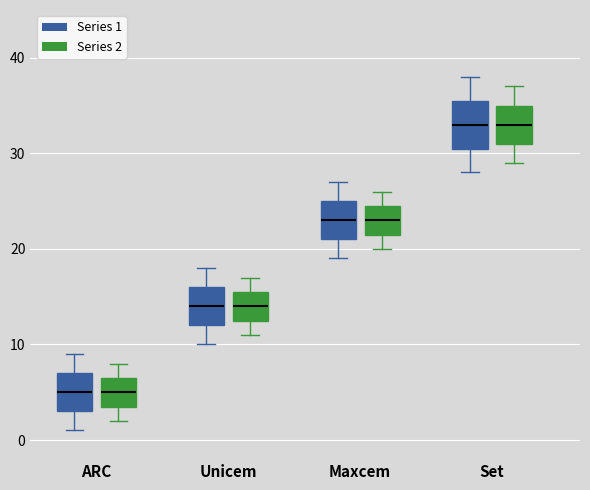

Which box is the tallest, from its lower edge to its upper edge?

Set (Series 1)